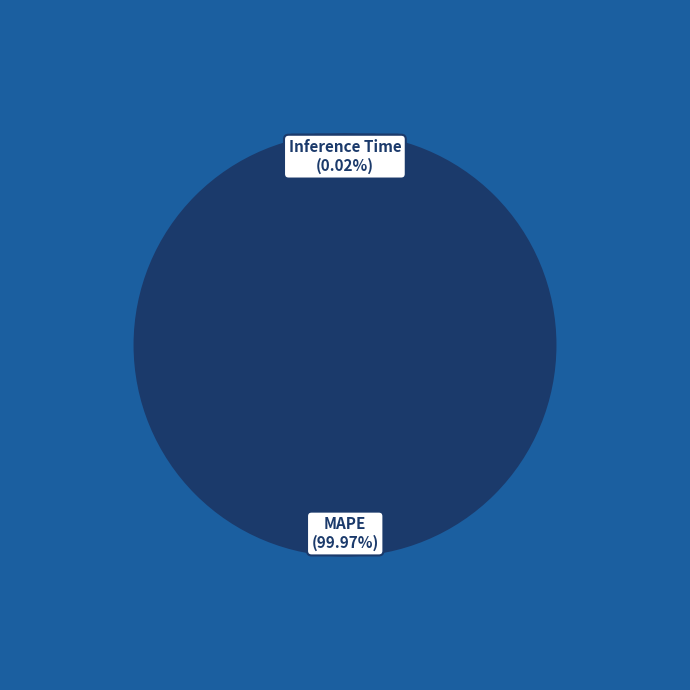

To the nearest percent, what is the difference between the largest and smallest slice percentages?

100%